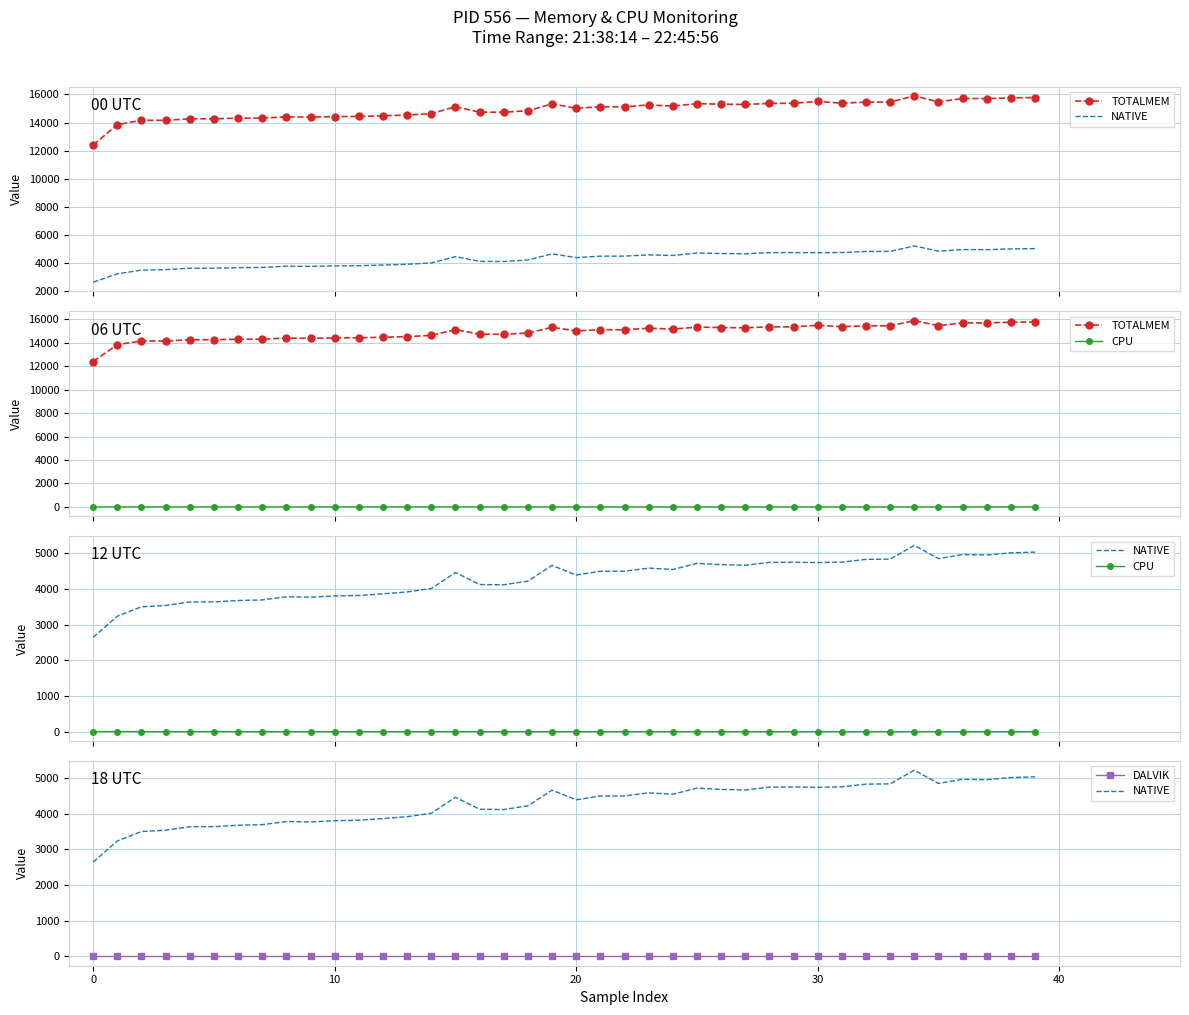

Reading right to left, what are all the values shown in this chart?

TOTALMEM: 15777.0	15757.0	15699.0	15709.0	15467.0	15892.0	15455.0	15447.0	15379.0	15496.0	15366.0	15363.0	15283.0	15305.0	15341.0	15169.0	15249.0	15115.0	15121.0	15013.0	15323.0	14839.0	14731.0	14739.0	15125.0	14635.0	14531.0	14479.0	14431.0	14421.0	14385.0	14405.0	14315.0	14312.0	14264.0	14266.0	14156.0	14157.0	13846.0	12406.0
NATIVE: 5032.0	5012.0	4952.0	4964.0	4848.0	5220.0	4836.0	4828.0	4752.0	4740.0	4748.0	4744.0	4664.0	4680.0	4716.0	4544.0	4584.0	4496.0	4496.0	4388.0	4660.0	4220.0	4116.0	4124.0	4460.0	4012.0	3916.0	3864.0	3816.0	3804.0	3768.0	3780.0	3692.0	3676.0	3636.0	3636.0	3536.0	3500.0	3236.0	2644.0
CPU: 0.0	0.0	0.0	0.0	0.0	0.0	0.0	0.0	0.0	0.0	0.0	0.0	0.0	0.0	0.0	0.0	0.0	0.0	0.0	0.0	0.0	0.0	0.0	0.0	2.2	0.0	0.0	0.0	0.0	0.0	0.0	0.0	0.0	0.0	2.2	0.0	0.0	0.0	2.6	0.0
DALVIK: 0.0	0.0	0.0	0.0	0.0	0.0	0.0	0.0	0.0	0.0	0.0	0.0	0.0	0.0	0.0	0.0	0.0	0.0	0.0	0.0	0.0	0.0	0.0	0.0	0.0	0.0	0.0	0.0	0.0	0.0	0.0	0.0	0.0	0.0	0.0	0.0	0.0	0.0	0.0	0.0